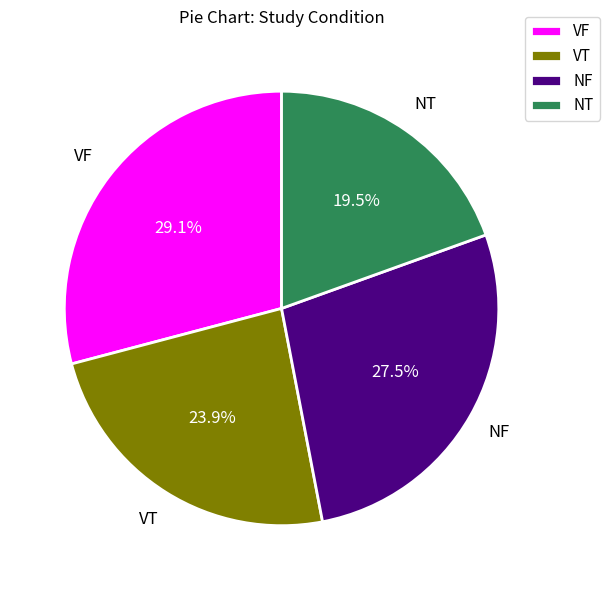

What is the largest slice in the pie chart?

VF